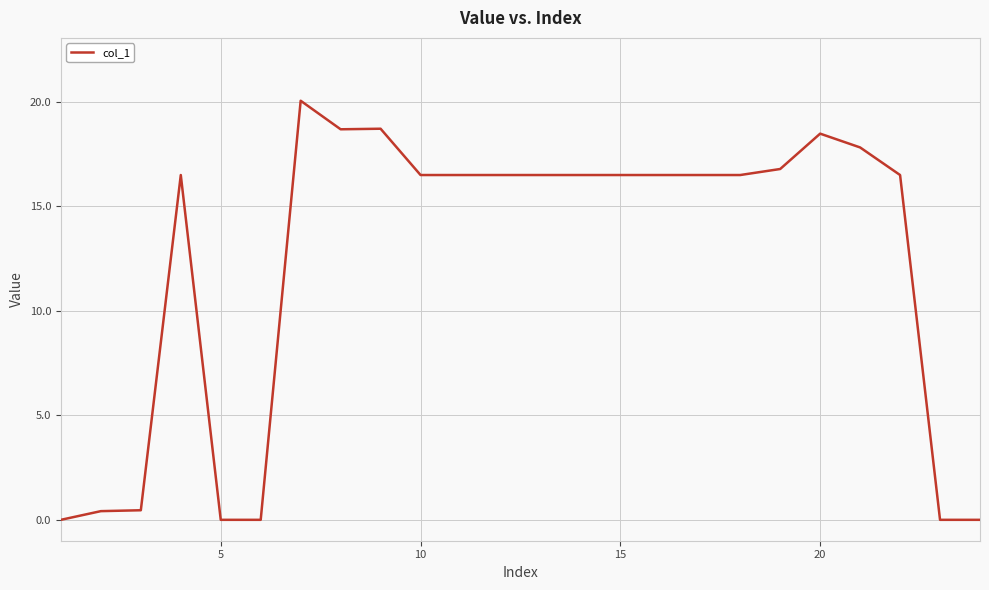

What is the maximum value shown in the chart?

20.1